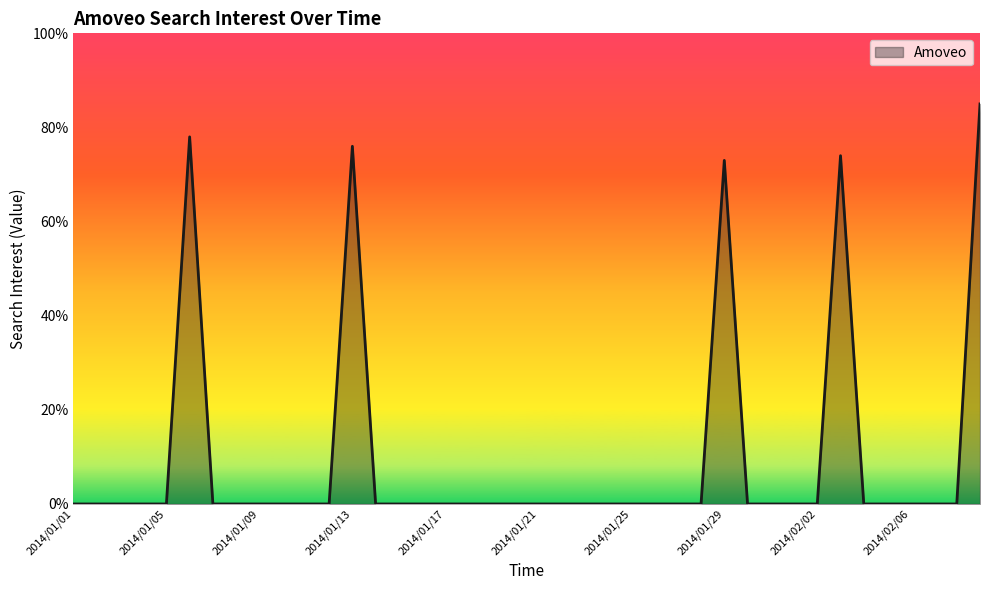

What is the maximum value shown in the chart?

85